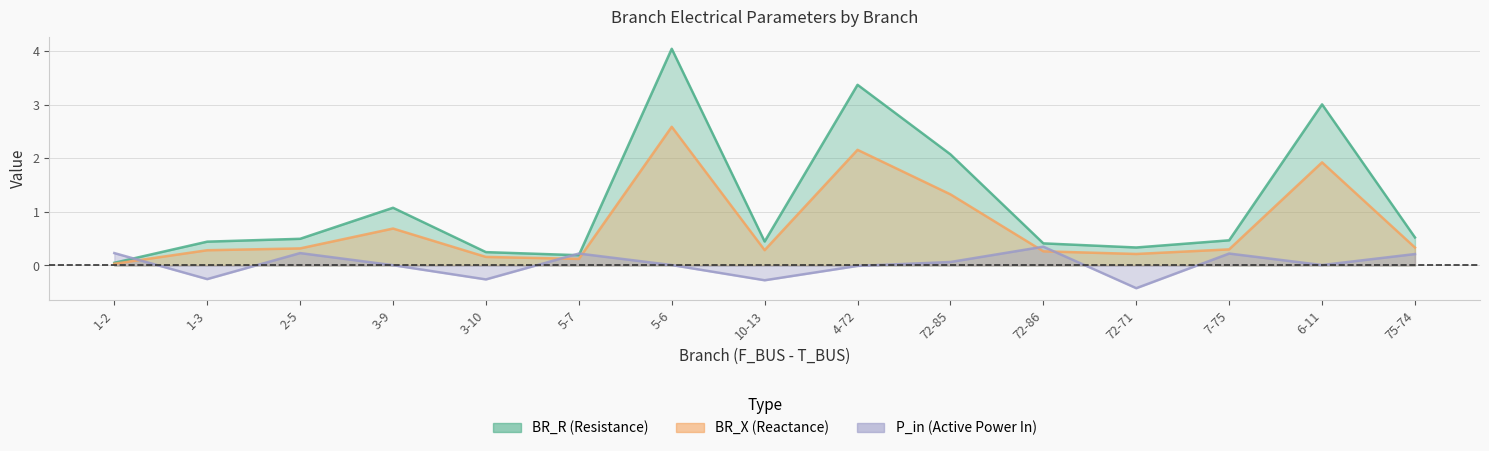

What value does the BR_X series have at 5-7?

0.1